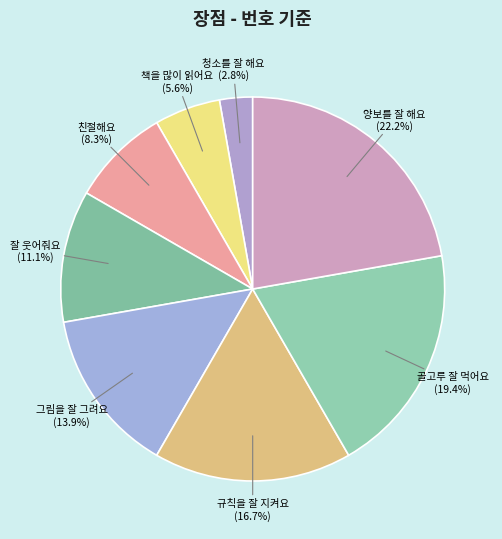

Approximately how many times larger is the value at 그림을 잘 그려요 compared to 규칙을 잘 지켜요?

0.8